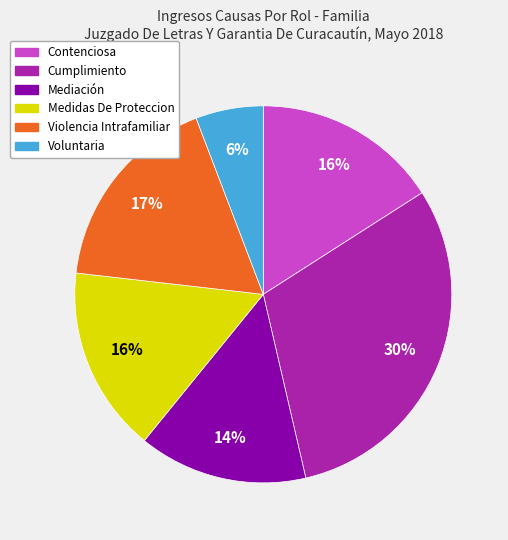

Is it true that Violencia Intrafamiliar is 9% of the pie?

False